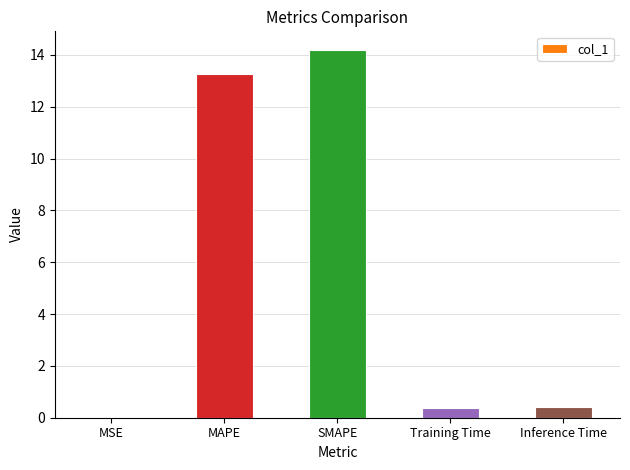

What is the sum of the values at Training Time and Inference Time?

0.8